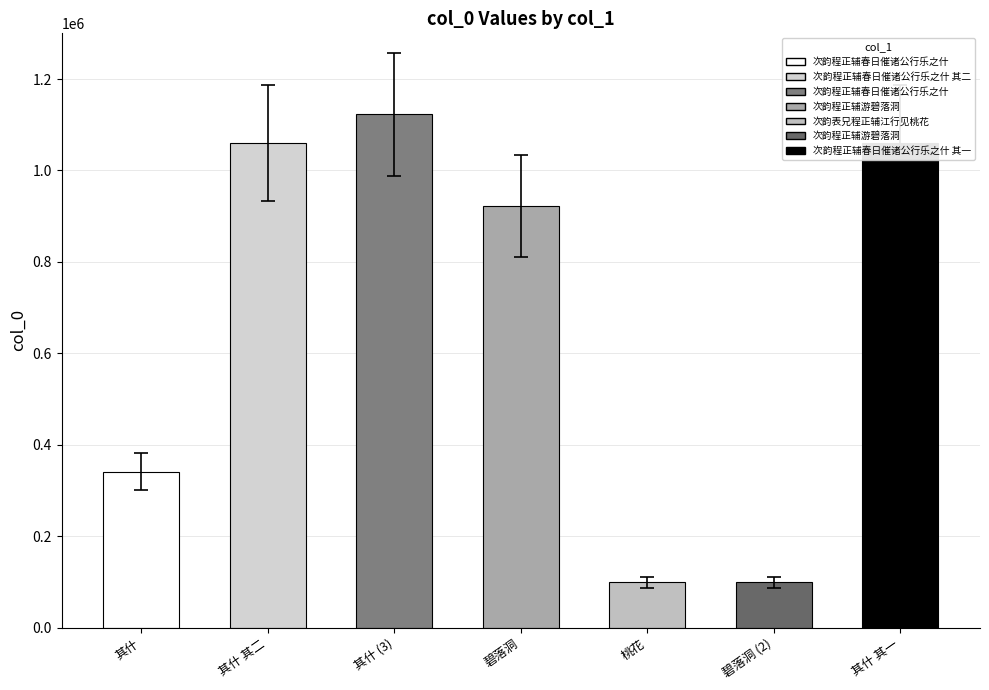

What is the label of the 4th bar from the right?

次韵程正辅游碧落洞